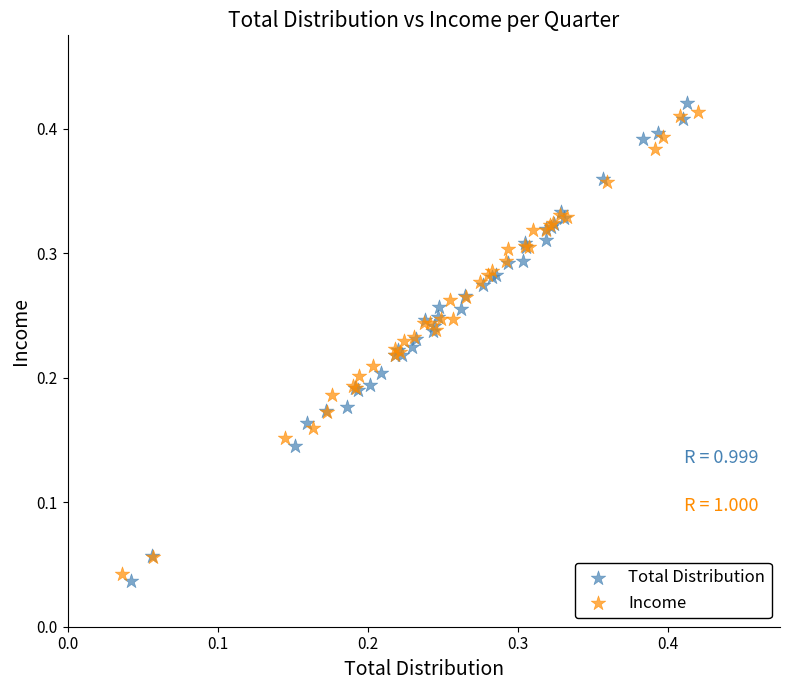

What are all the series names shown in the legend?

Total Distribution, Income